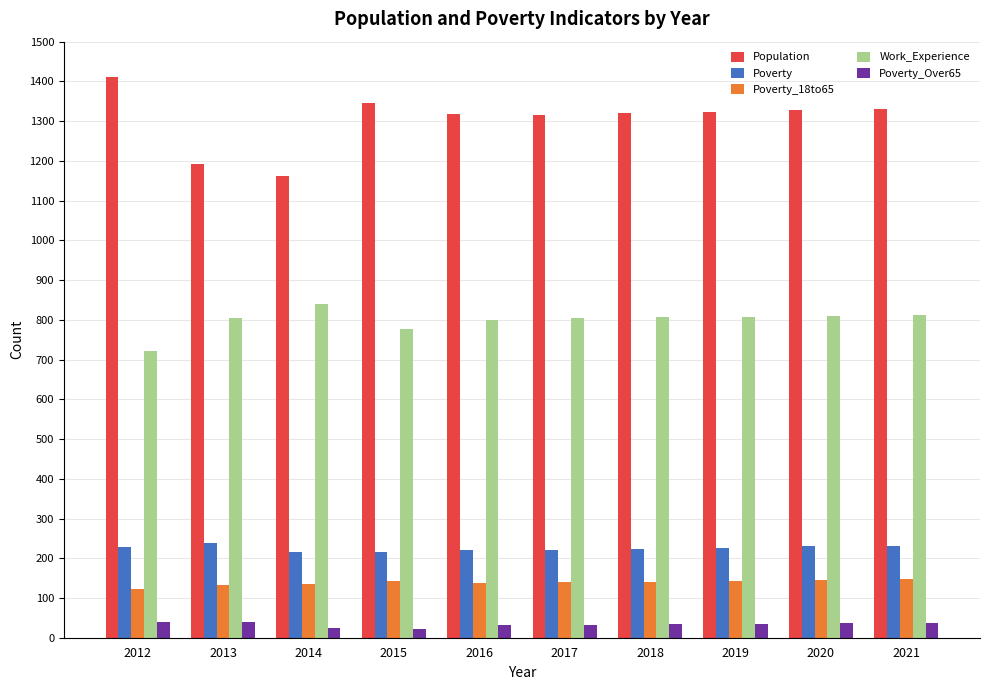

Which category has the lowest value in the Work_Experience series?

2012